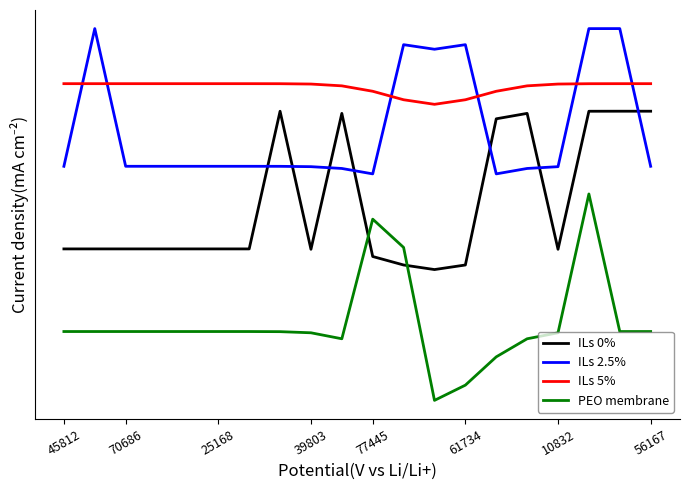

How many times do ILs 0% and PEO membrane cross each other?

2